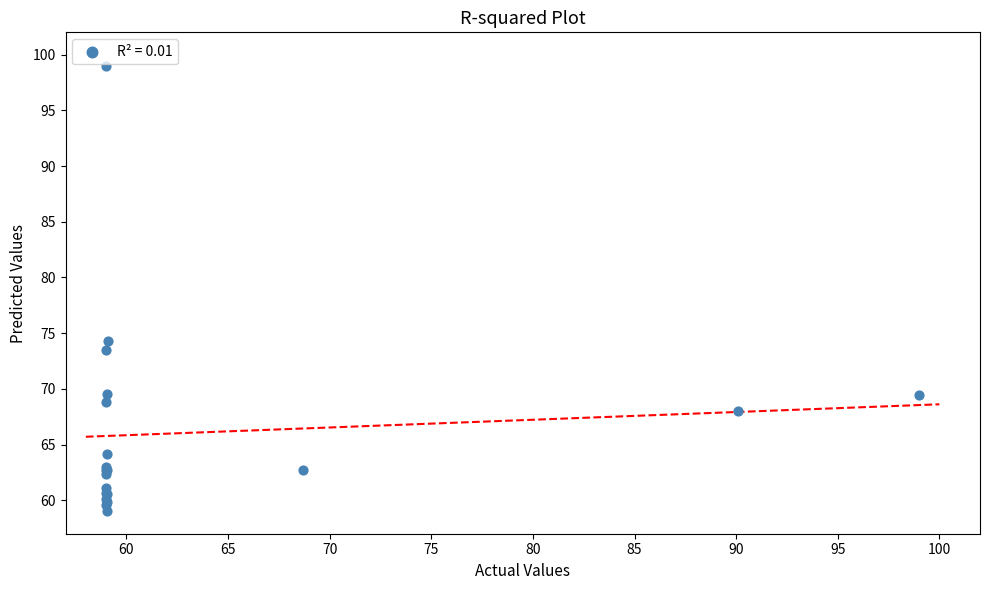

What Y value in the scatter plot is closest to 79?

74.3